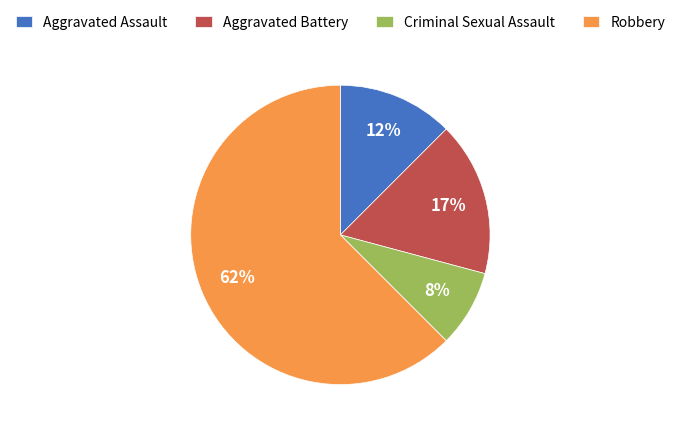

Which slice represents more than half of the pie?

Robbery